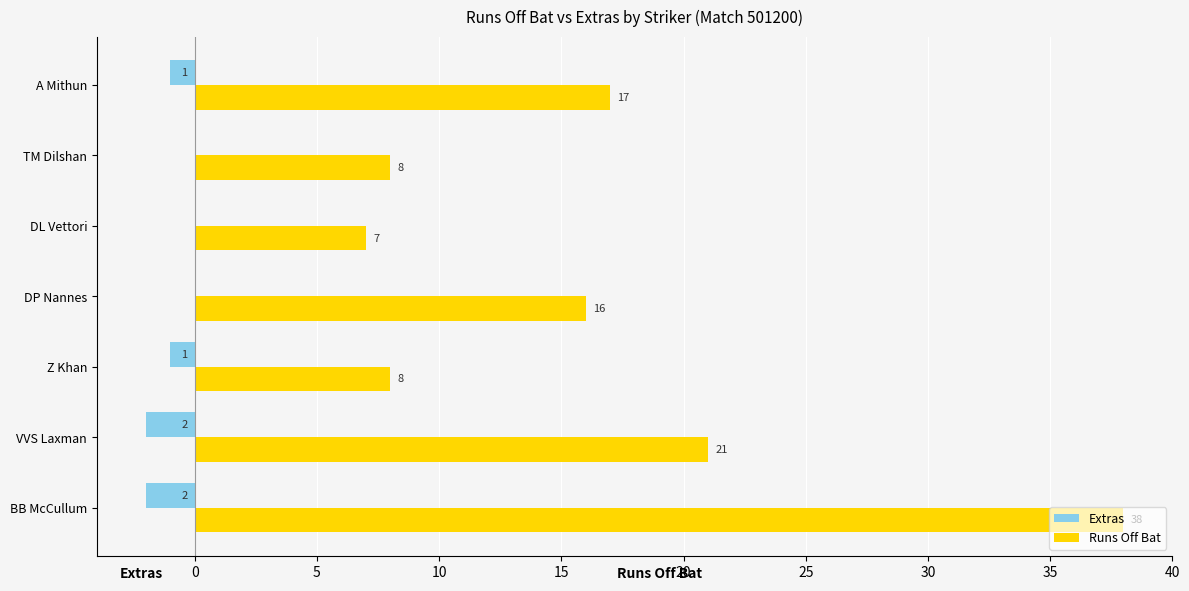

The Runs Off Bat series shows 8 at TM Dilshan. True or false?

True